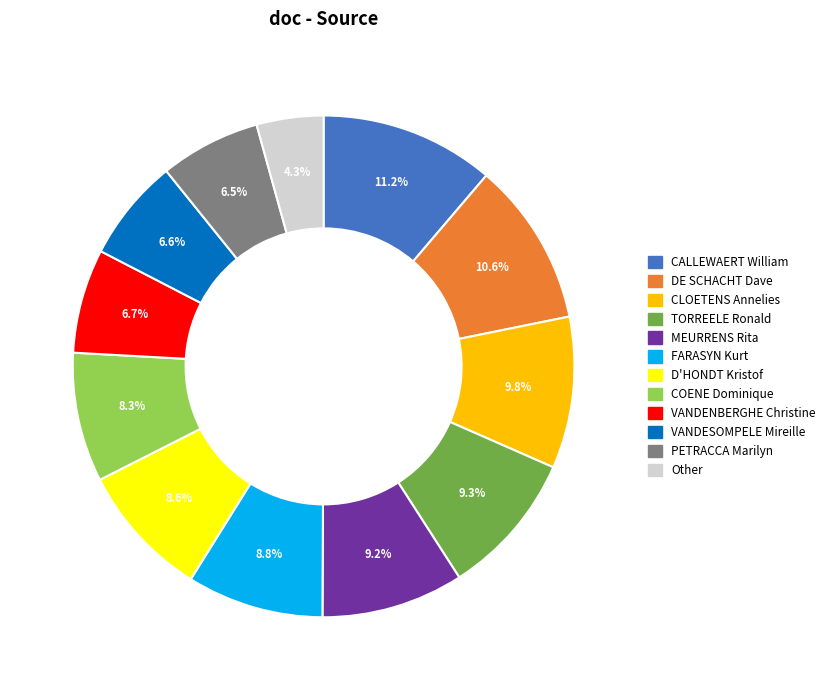

True or false: MEURRENS Rita accounts for 9% of the total.

True